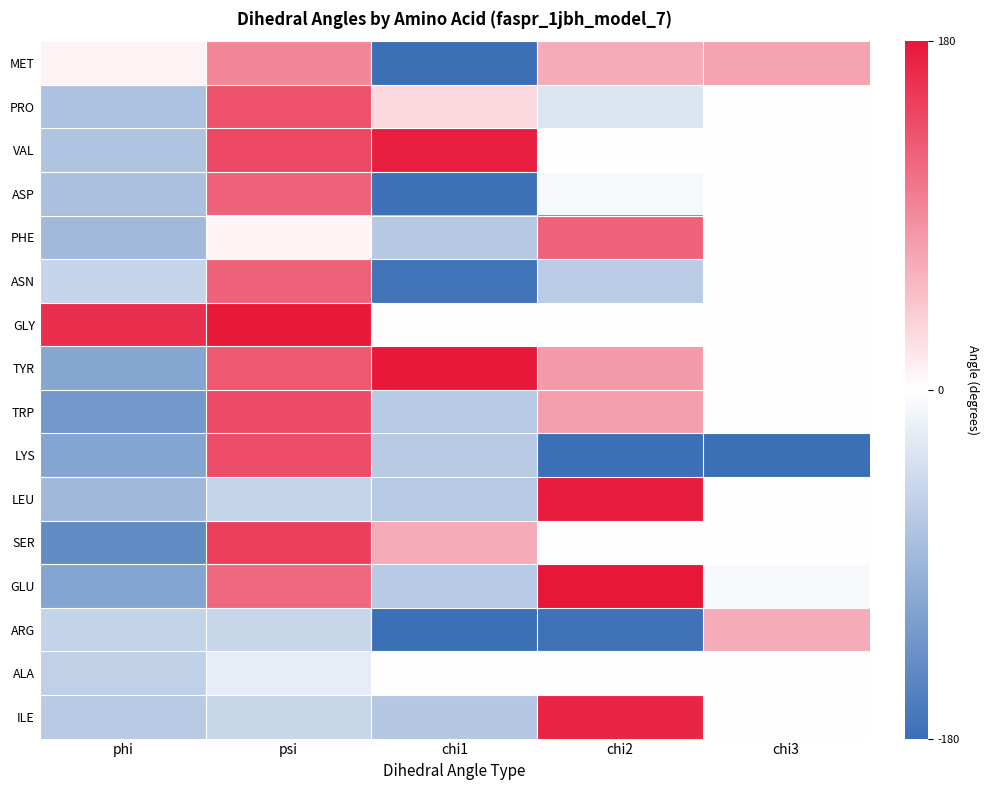

Which category has the lowest value across all series?

chi3